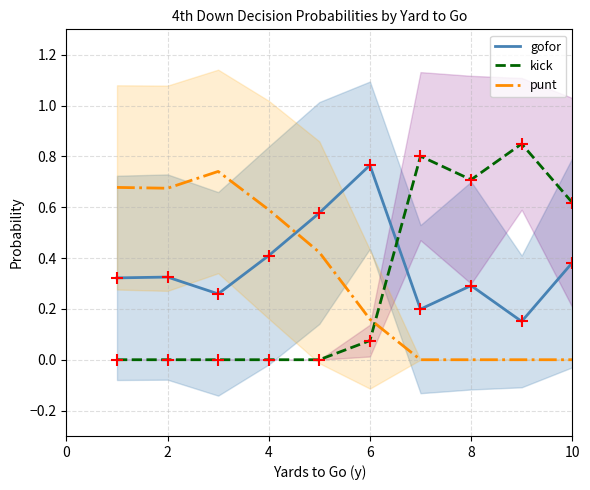

Rank the series by their average value, from highest to lowest.

gofor, punt, kick